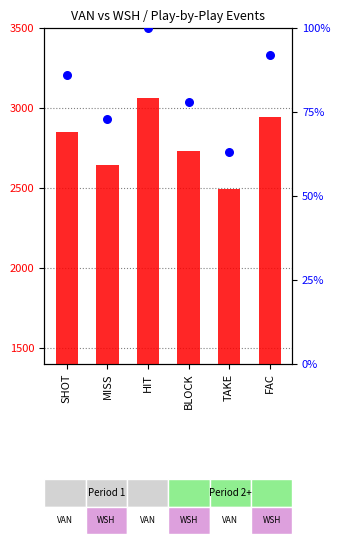

Which series contains the lowest Y value?

percentile rank within the sample